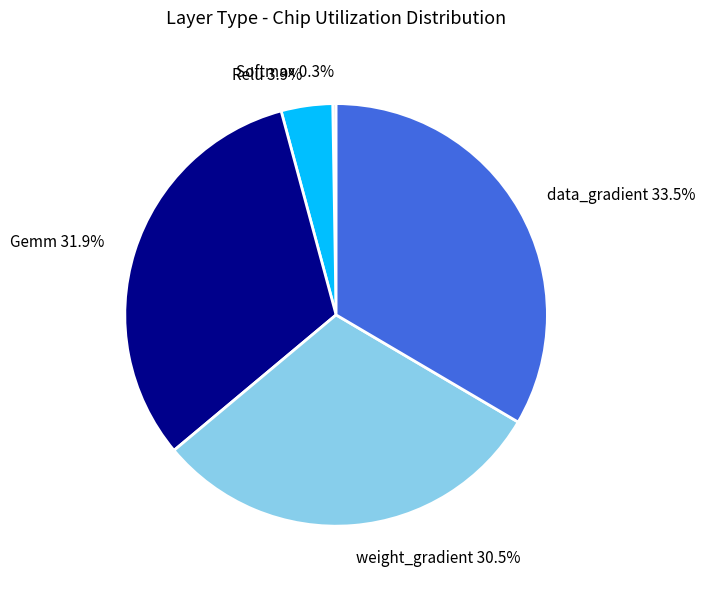

Does any single category account for the majority?

No